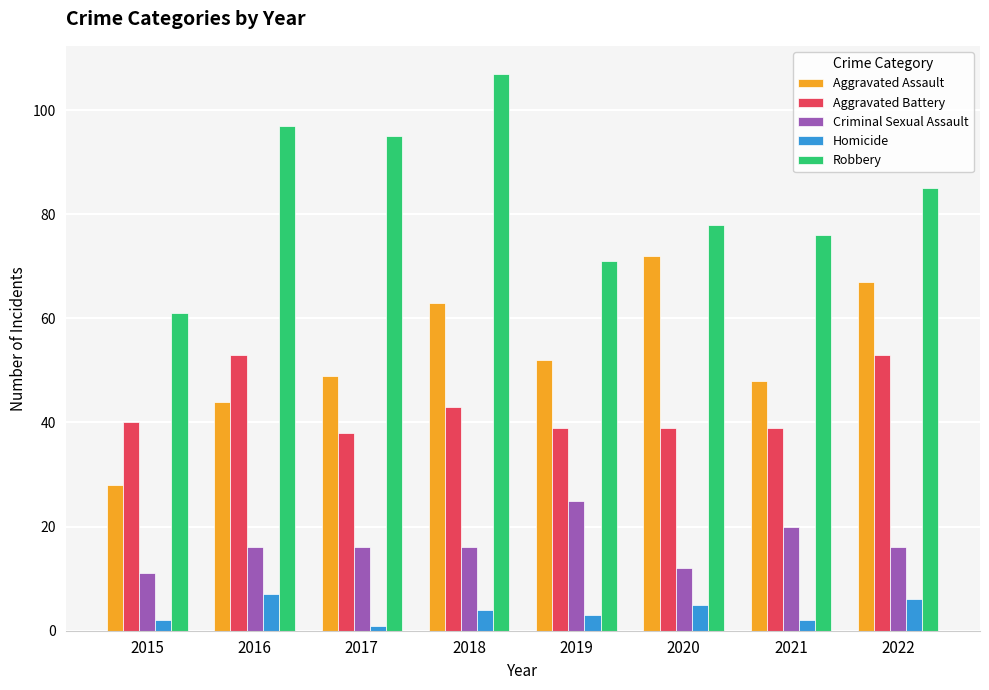

What is the sum of the Aggravated Battery values at 2017 and 2019?

77